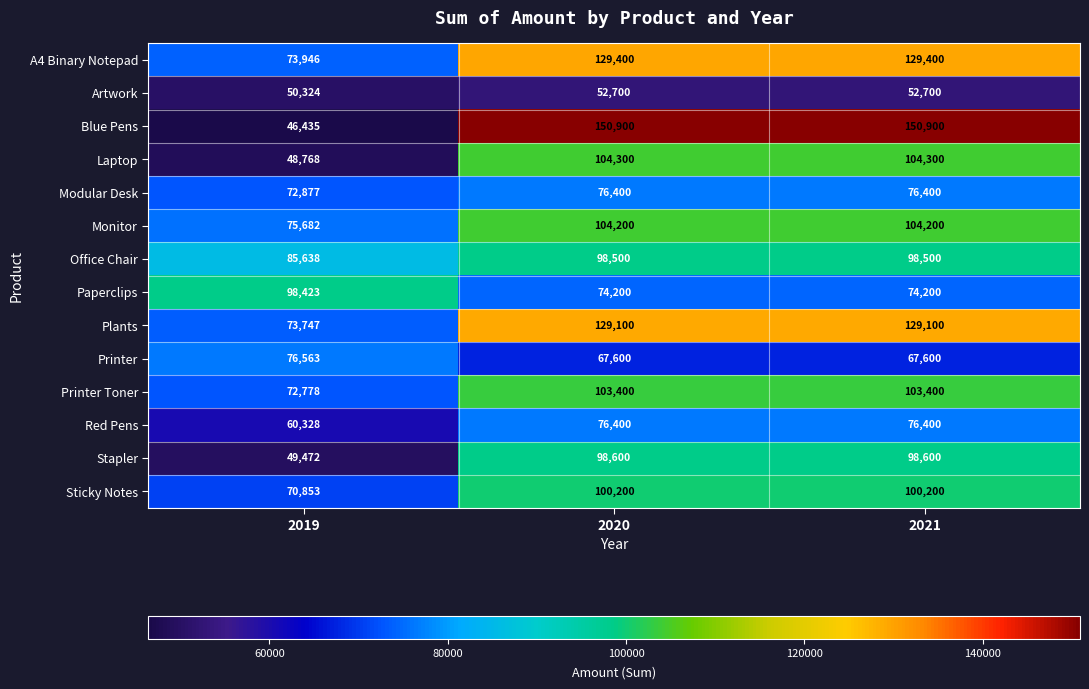

What is the difference between the maximum and minimum values in the Office Chair series?

12862